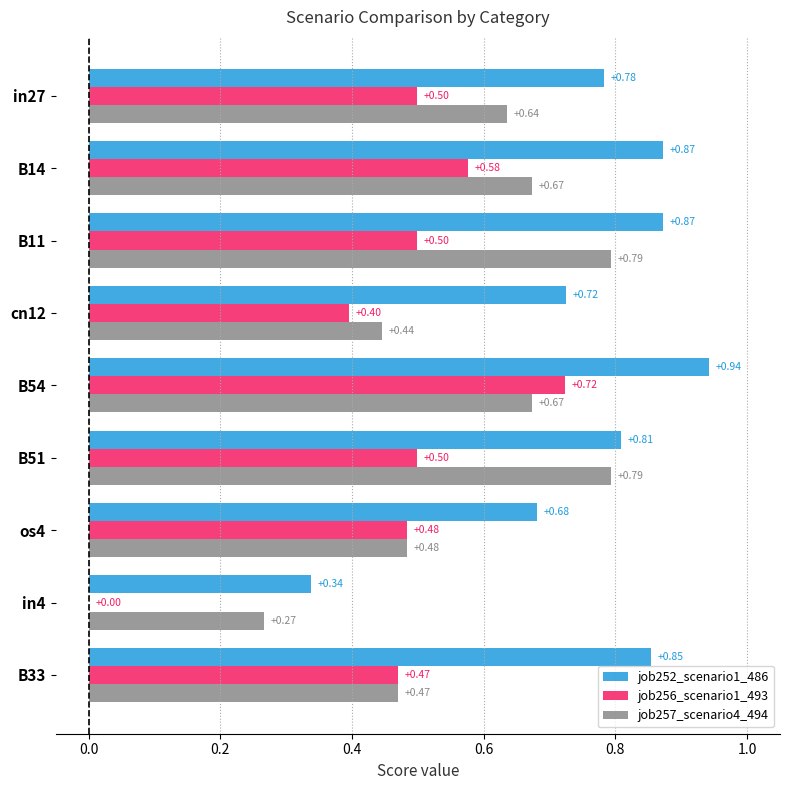

Is the value of job256_scenario1_493 at cn12 greater than the value of job252_scenario1_486 at B14?

No